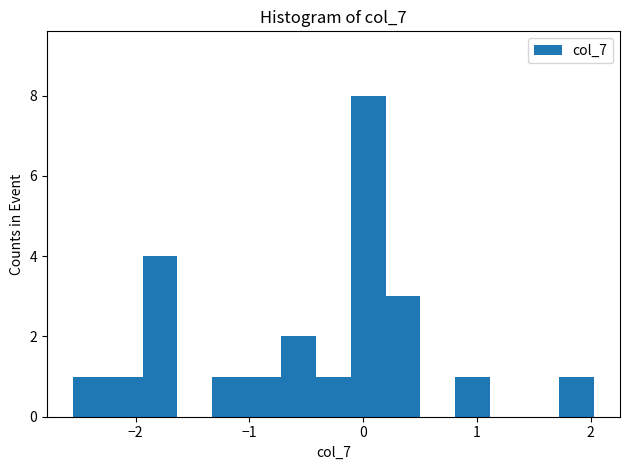

Read against the x-axis, roughly where is the centre of the tallest bar?

0.0